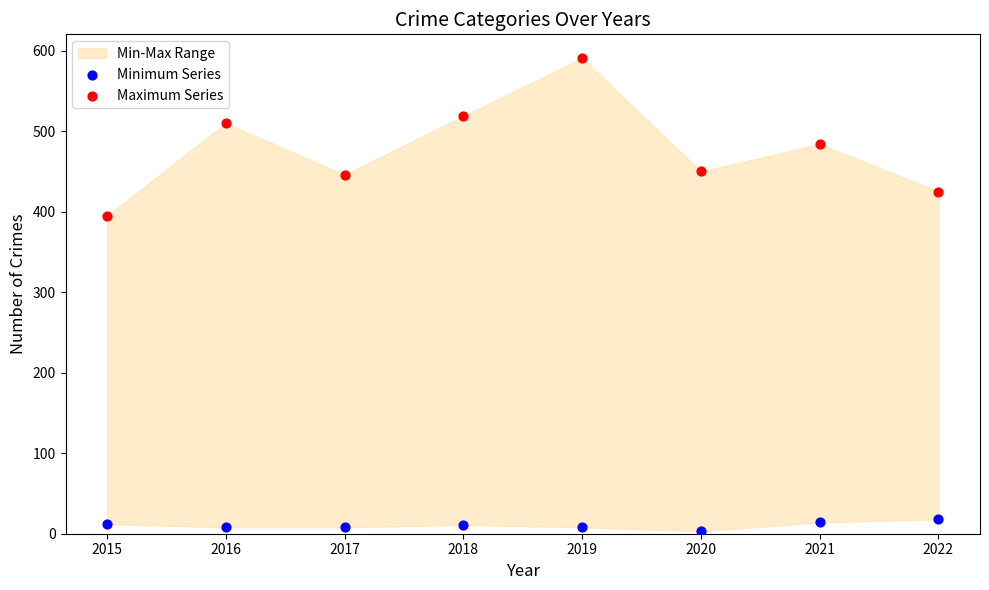

Which series reaches the minimum Y coordinate?

Minimum Series